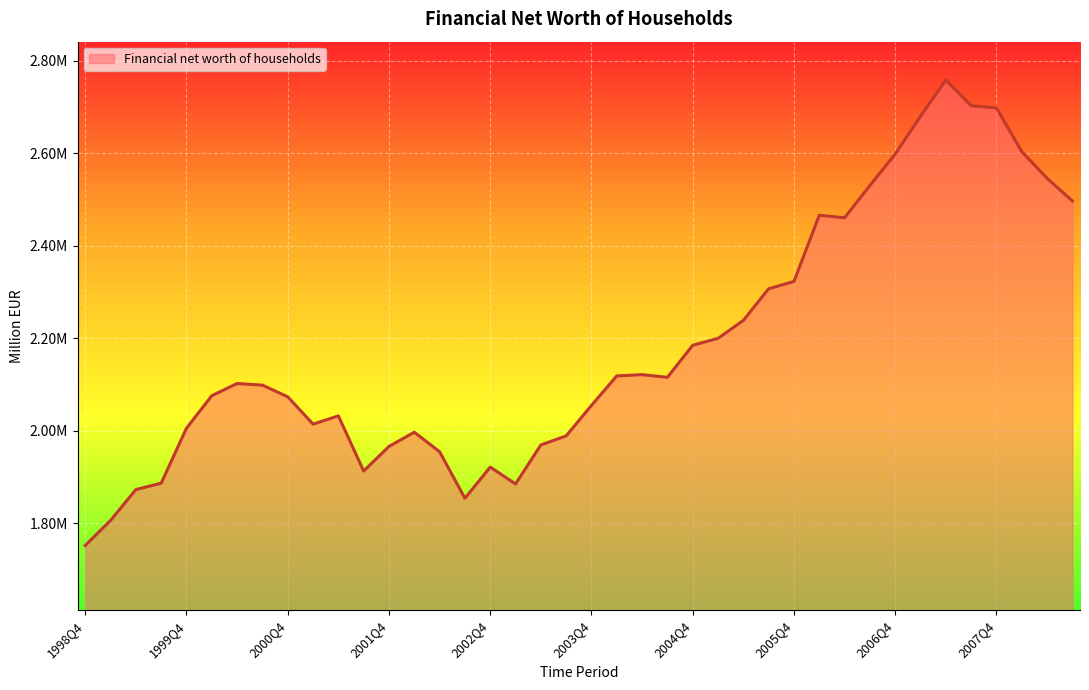

What is the difference between the second highest and minimum values?

951036